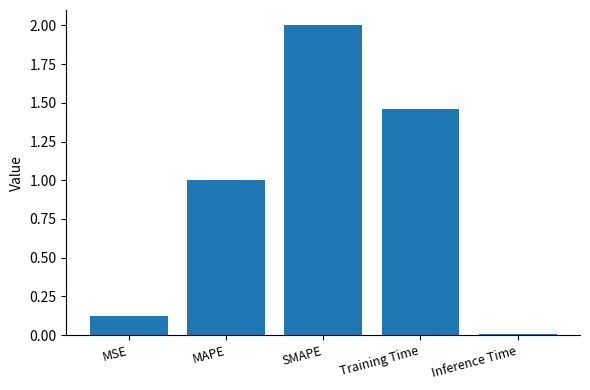

What is the sum of all values?

4.6